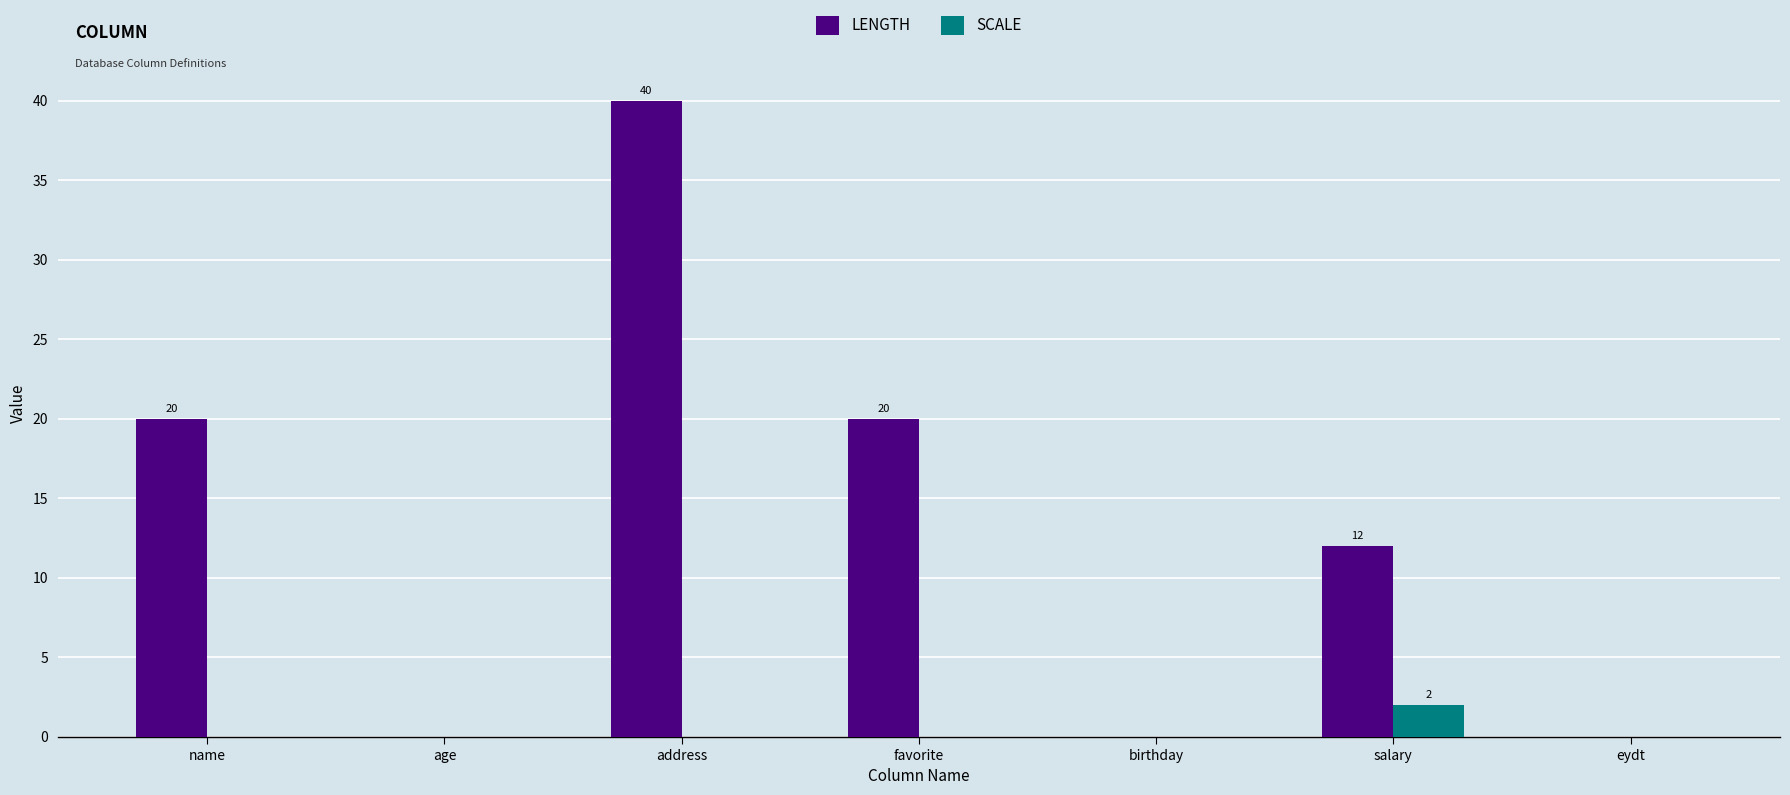

Reading left to right, extract all data points from this chart.

LENGTH: 20	0	40	20	0	12	0
SCALE: 0	0	0	0	0	2	0